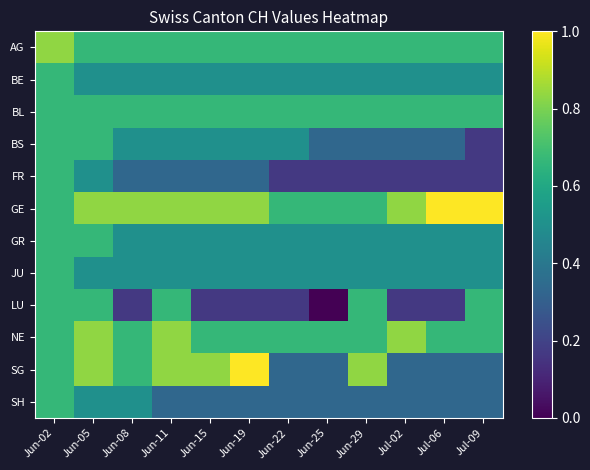

What is the difference between the highest and lowest values at Jun-05?

0.3